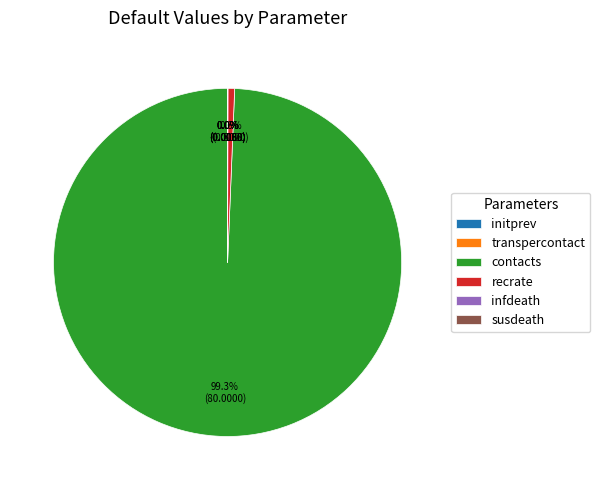

Which slice represents more than half of the pie?

contacts